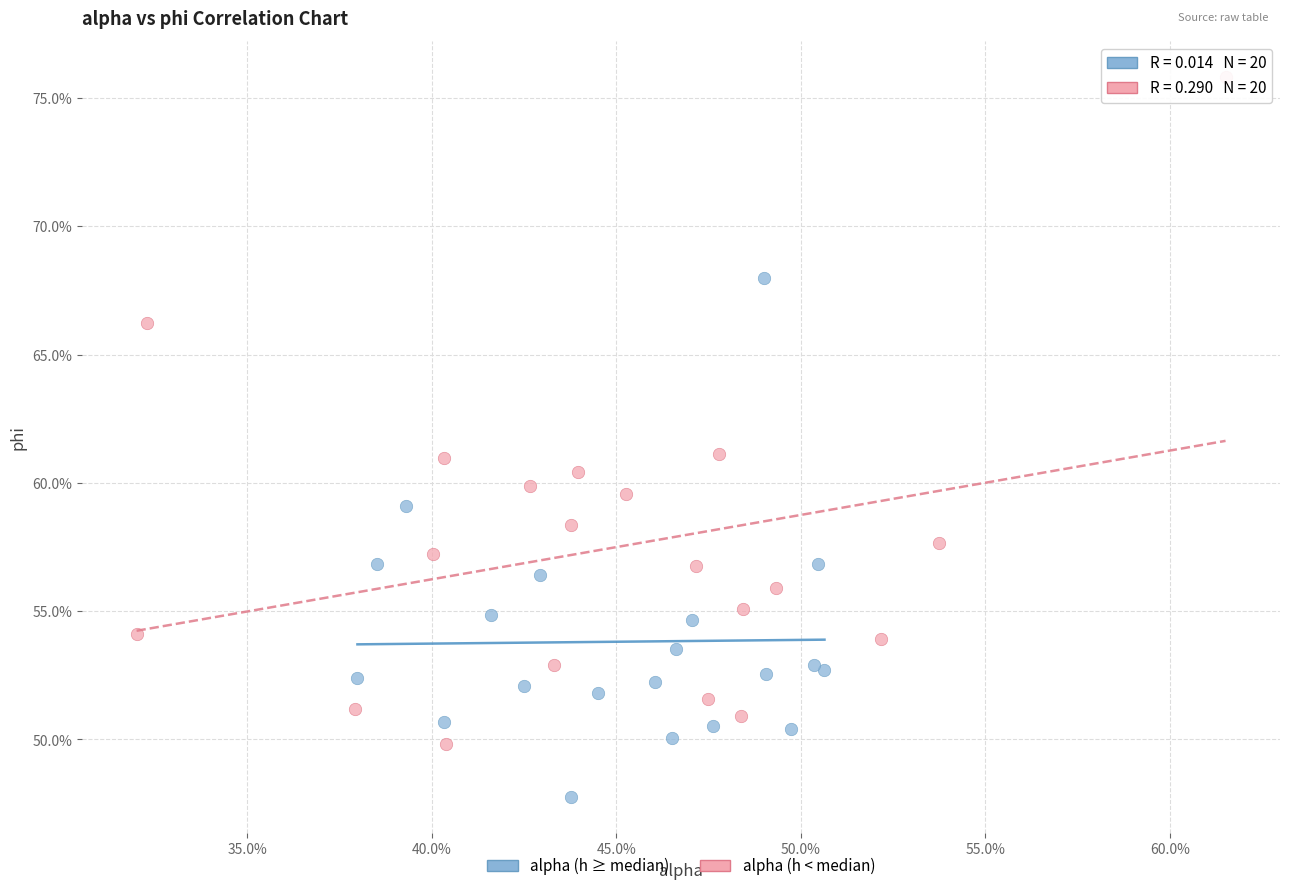

Which series reaches the minimum Y coordinate?

alpha (h ≥ median)